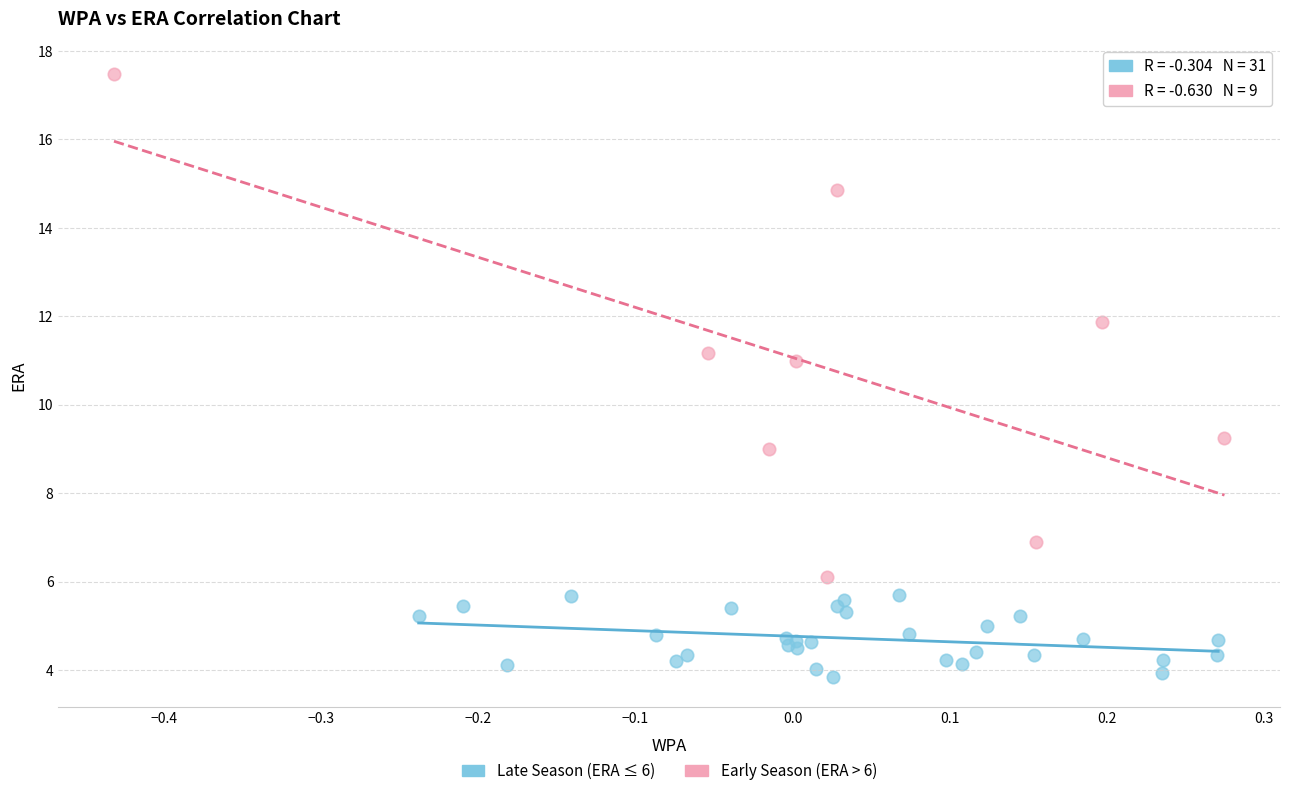

Which series contains the lowest Y value?

Late Season (ERA ≤ 6)